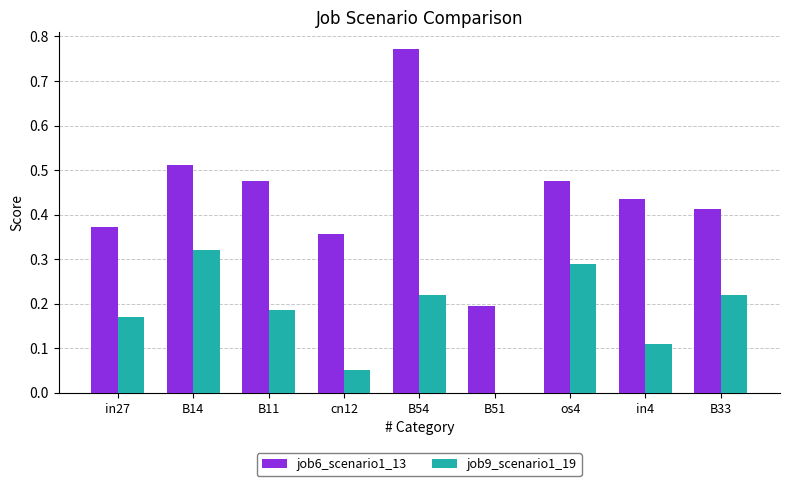

The value of job9_scenario1_19 at cn12 is 0.0. True or false?

True